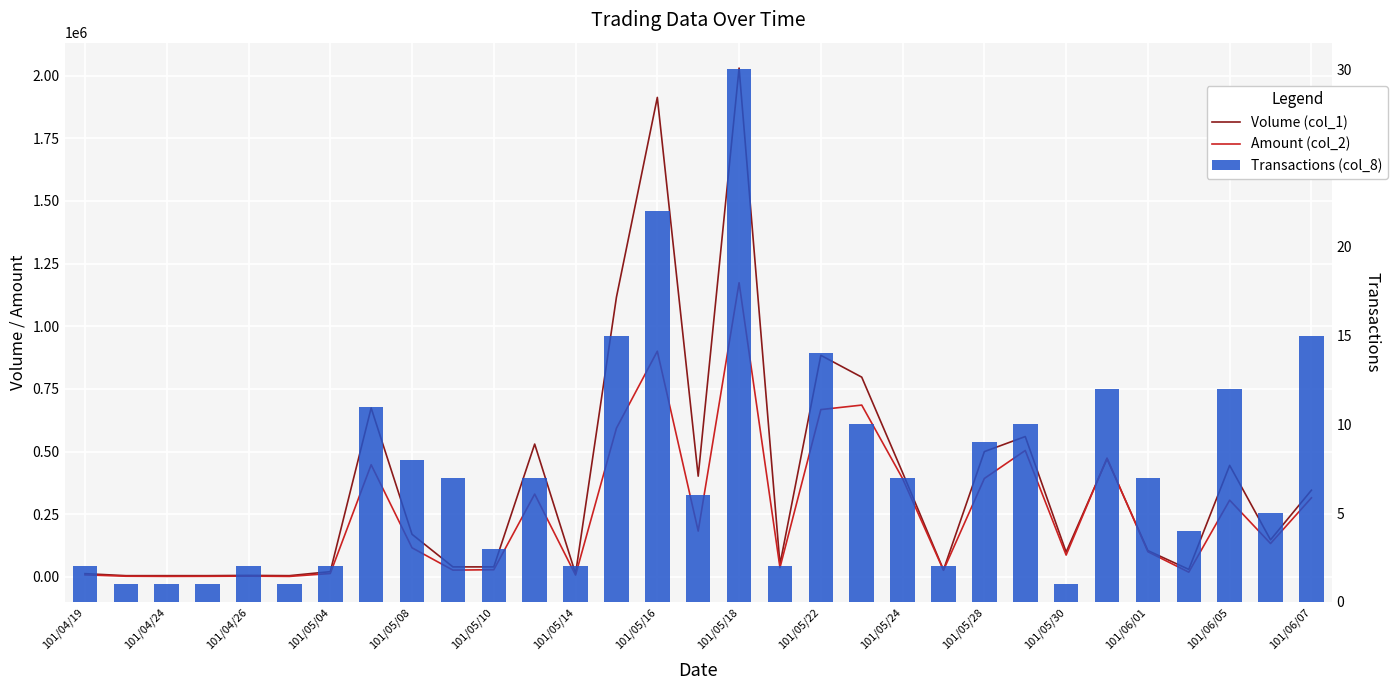

The value of Transactions (col_8) at 101/05/10 is 5. True or false?

False